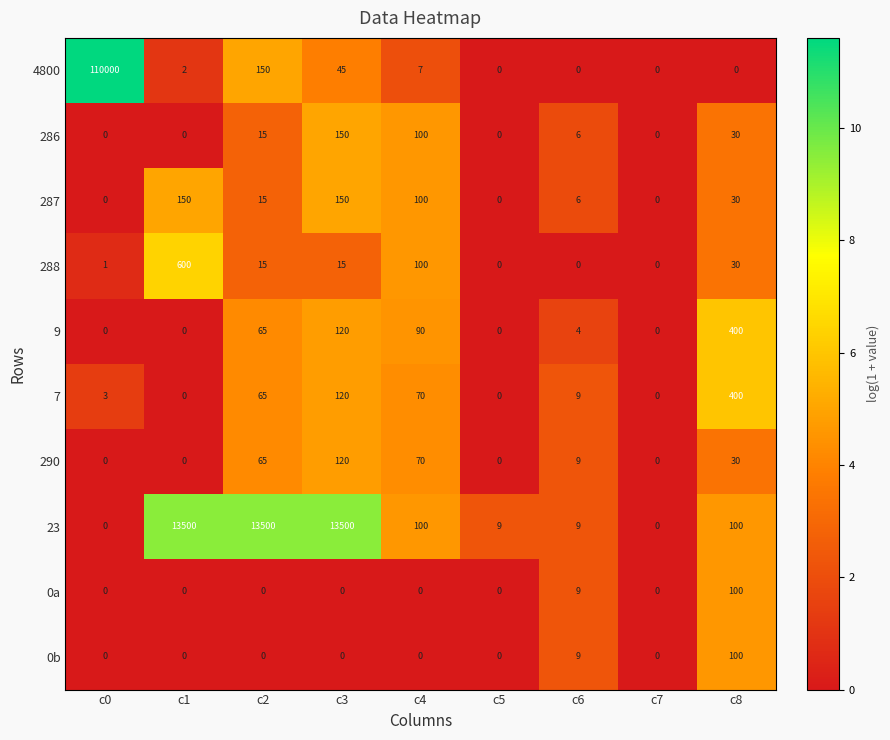

Is the value of 7 at c7 greater than the value of 287 at c6?

No